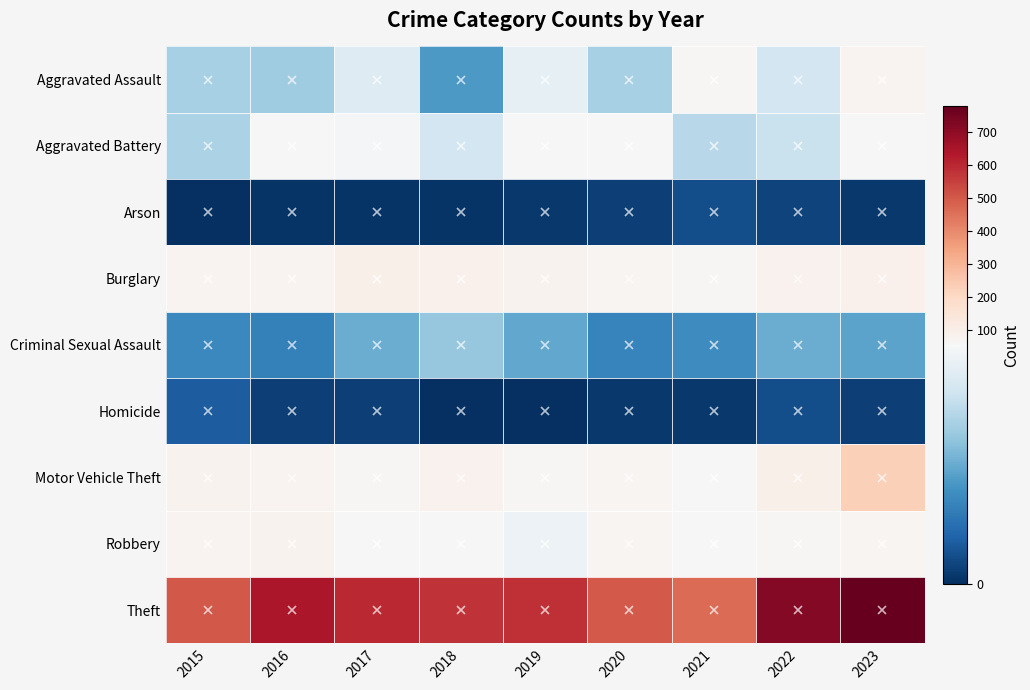

Reading right to left, extract all data points from this chart.

Aggravated Assault: 2023=73	2022=44	2021=60	2020=36	2019=49	2018=23	2017=47	2016=35	2015=36
Aggravated Battery: 2023=55	2022=42	2021=39	2020=57	2019=54	2018=44	2017=53	2016=57	2015=37
Arson: 2023=2	2022=4	2021=6	2020=3	2019=2	2018=1	2017=1	2016=1	2015=0
Burglary: 2023=90	2022=88	2021=62	2020=70	2019=81	2018=91	2017=94	2016=75	2015=73
Criminal Sexual Assault: 2023=25	2022=27	2021=20	2020=18	2019=26	2018=33	2017=27	2016=17	2015=19
Homicide: 2023=3	2022=6	2021=2	2020=2	2019=0	2018=0	2017=3	2016=3	2015=9
Motor Vehicle Theft: 2023=227	2022=98	2021=54	2020=68	2019=62	2018=83	2017=60	2016=76	2015=77
Robbery: 2023=66	2022=65	2021=55	2020=67	2019=51	2018=55	2017=55	2016=82	2015=75
Theft: 2023=780	2022=718	2021=466	2020=500	2019=587	2018=579	2017=601	2016=648	2015=503